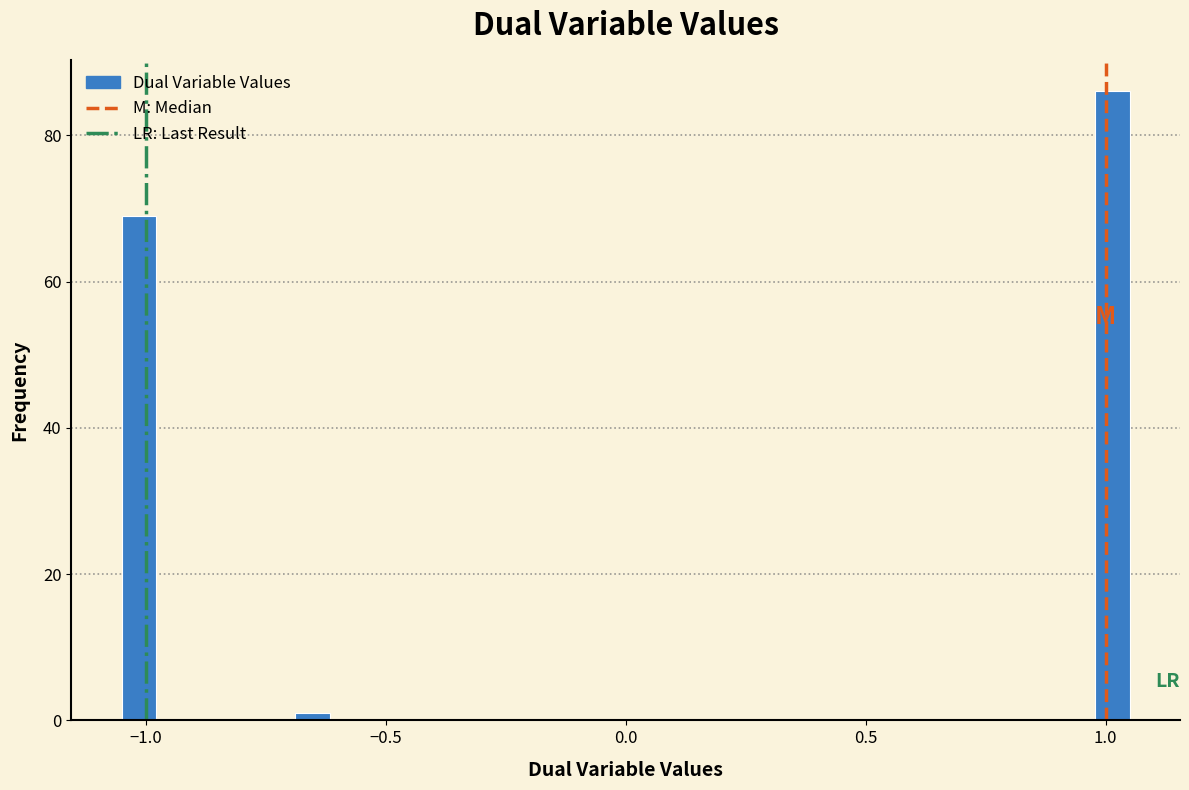

Read against the x-axis, roughly where is the centre of the tallest bar?

1.00